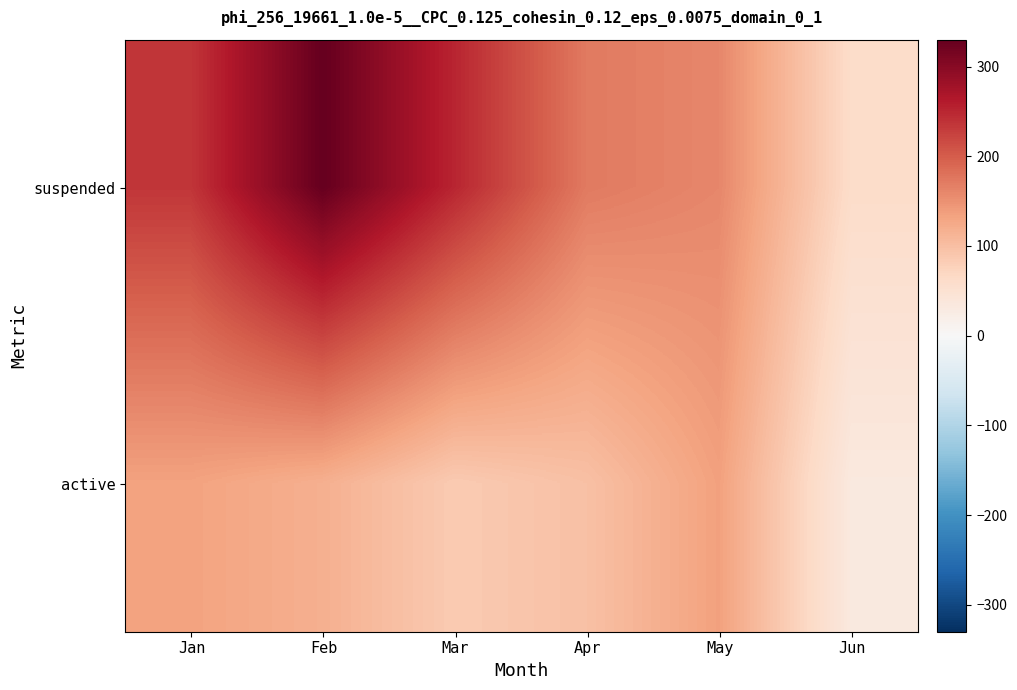

Reading left to right, extract all data points from this chart.

suspended: Jan=236	Feb=330	Mar=251	Apr=172	May=160	Jun=61
active: Jan=133	Feb=118	Mar=85	Apr=98	May=135	Jun=33